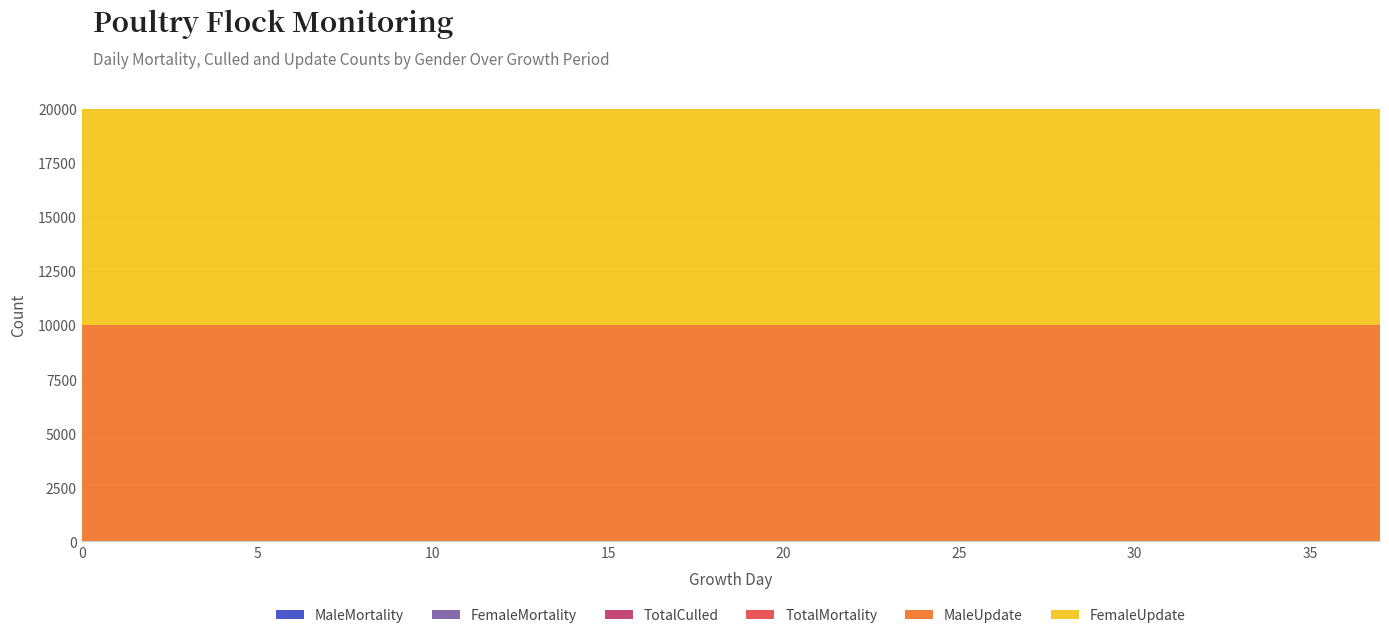

Reading right to left, transcribe all the data shown in this chart.

MaleMortality: 37=0	36=0	35=0	34=0	33=0	32=0	31=0	30=0	29=0	28=0	27=0	26=0	25=0	24=0	23=0	22=0	21=0	20=0	19=0	18=0	17=0	16=0	15=0	14=0	13=0	12=0	11=0	10=0	9=0	8=0	7=0	6=0	5=0	4=0	3=0	2=0	1=0	0=0
FemaleMortality: 37=0	36=0	35=0	34=0	33=0	32=0	31=0	30=0	29=0	28=0	27=0	26=0	25=0	24=0	23=0	22=0	21=0	20=0	19=0	18=0	17=0	16=0	15=0	14=0	13=0	12=0	11=0	10=0	9=0	8=0	7=0	6=0	5=0	4=0	3=0	2=0	1=0	0=0
TotalCulled: 37=0	36=0	35=0	34=0	33=0	32=0	31=0	30=0	29=0	28=0	27=0	26=0	25=0	24=0	23=0	22=0	21=0	20=0	19=0	18=0	17=0	16=0	15=0	14=0	13=0	12=0	11=0	10=0	9=0	8=0	7=0	6=0	5=0	4=0	3=0	2=0	1=0	0=0
TotalMortality: 37=0	36=0	35=0	34=0	33=0	32=0	31=0	30=0	29=0	28=0	27=0	26=0	25=0	24=0	23=0	22=0	21=0	20=0	19=0	18=0	17=0	16=0	15=0	14=0	13=0	12=0	11=0	10=0	9=0	8=0	7=0	6=0	5=0	4=0	3=0	2=0	1=0	0=0
MaleUpdate: 37=10000	36=10000	35=10000	34=10000	33=10000	32=10000	31=10000	30=10000	29=10000	28=10000	27=10000	26=10000	25=10000	24=10000	23=10000	22=10000	21=10000	20=10000	19=10000	18=10000	17=10000	16=10000	15=10000	14=10000	13=10000	12=10000	11=10000	10=10000	9=10000	8=10000	7=10000	6=10000	5=10000	4=10000	3=10000	2=10000	1=10000	0=10000
FemaleUpdate: 37=10000	36=10000	35=10000	34=10000	33=10000	32=10000	31=10000	30=10000	29=10000	28=10000	27=10000	26=10000	25=10000	24=10000	23=10000	22=10000	21=10000	20=10000	19=10000	18=10000	17=10000	16=10000	15=10000	14=10000	13=10000	12=10000	11=10000	10=10000	9=10000	8=10000	7=10000	6=10000	5=10000	4=10000	3=10000	2=10000	1=10000	0=10000